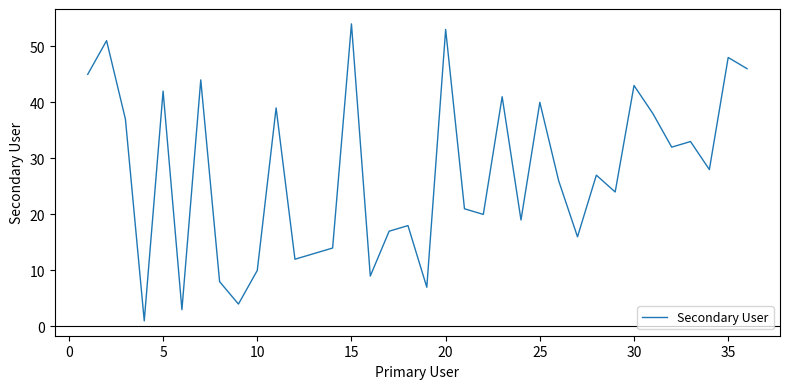

What is the greatest value displayed?

54